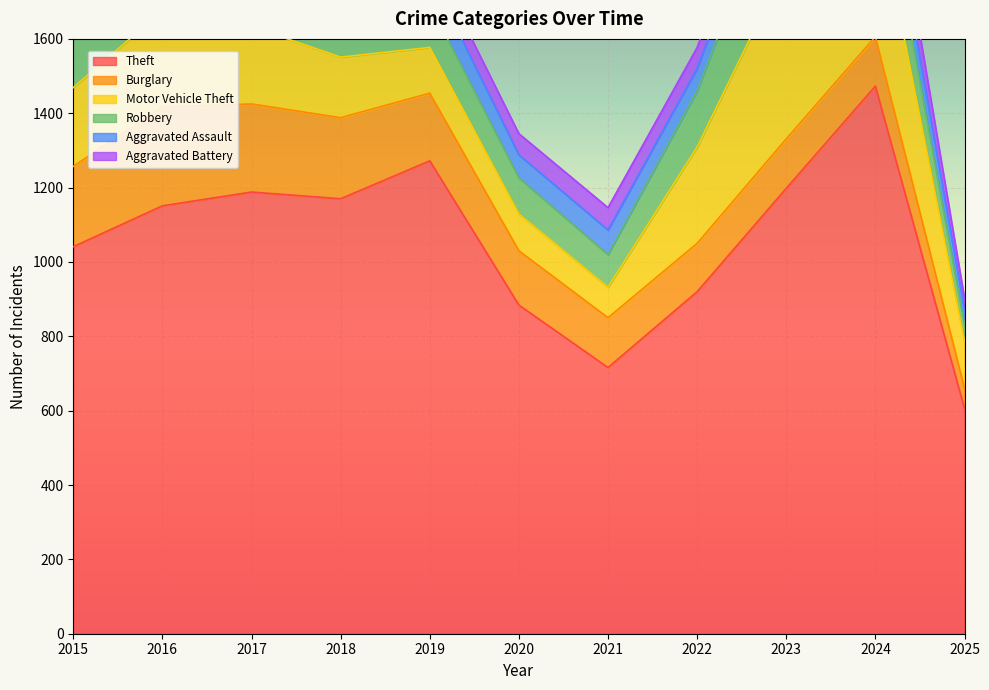

True or false: Burglary has more than 1 points higher than both neighbors.

False